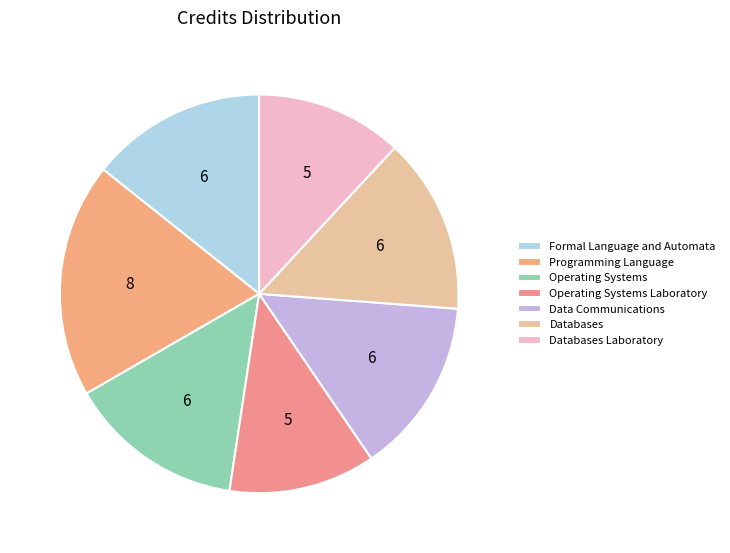

To the nearest percent, what percentage of the pie is Operating Systems?

14%